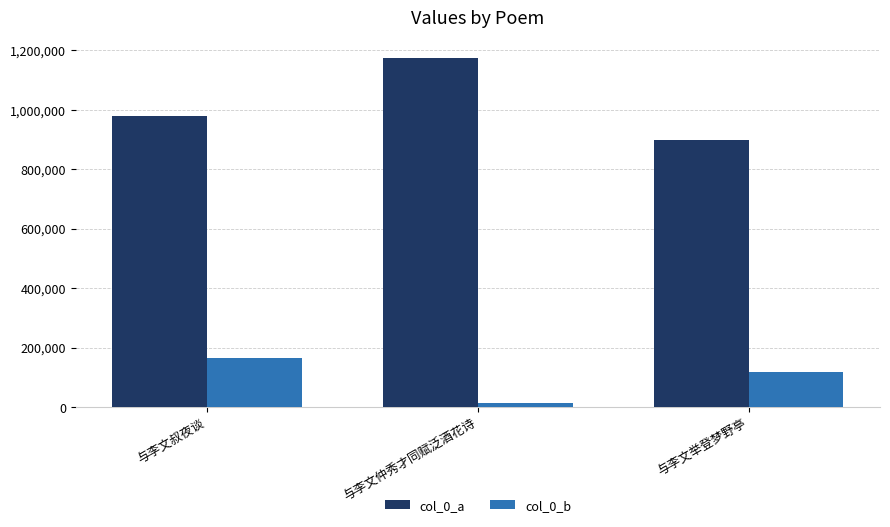

Read the col_0_a value at 与李文举登梦野亭.

896837